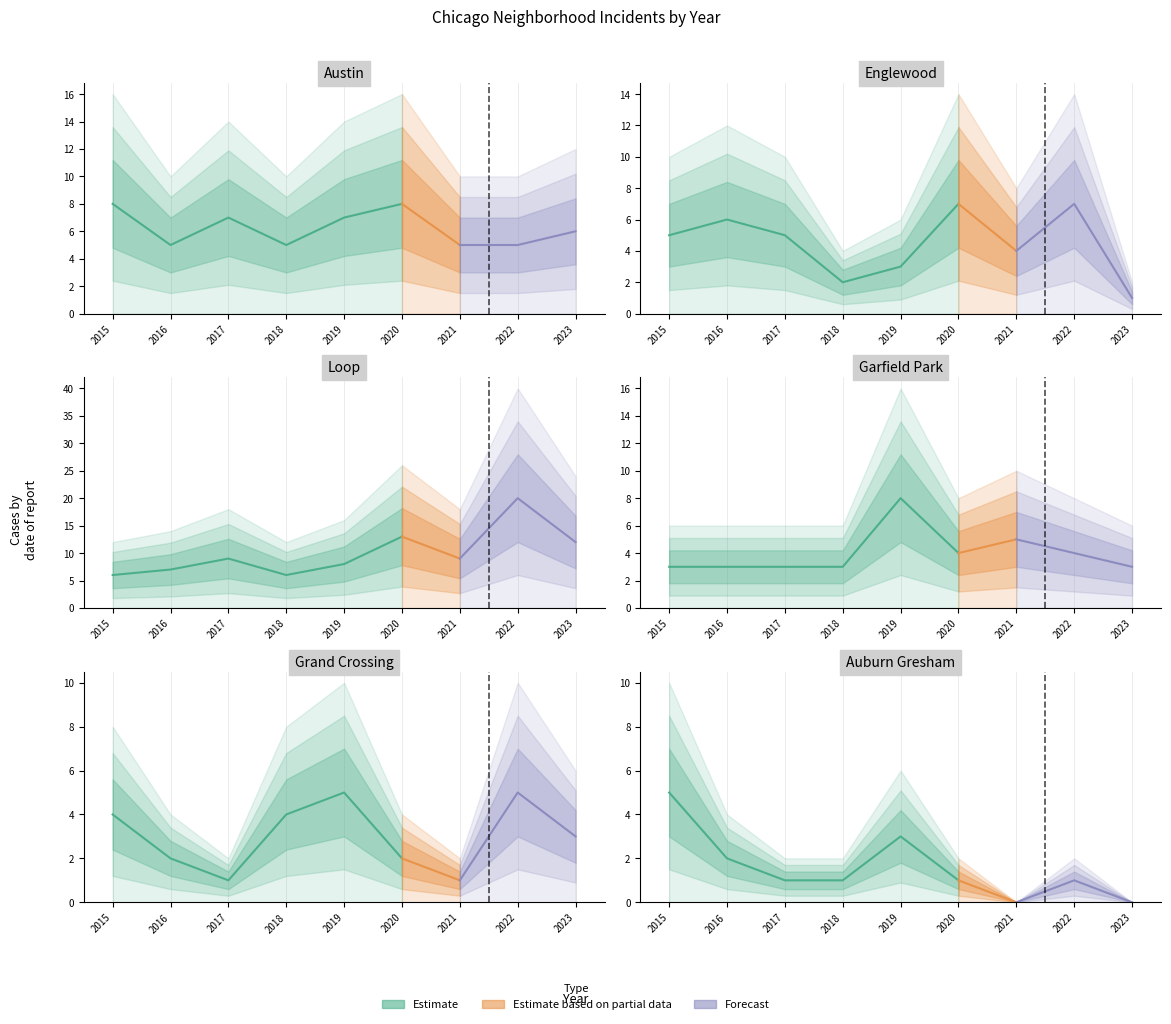

Which series has the largest total across all categories?

Loop